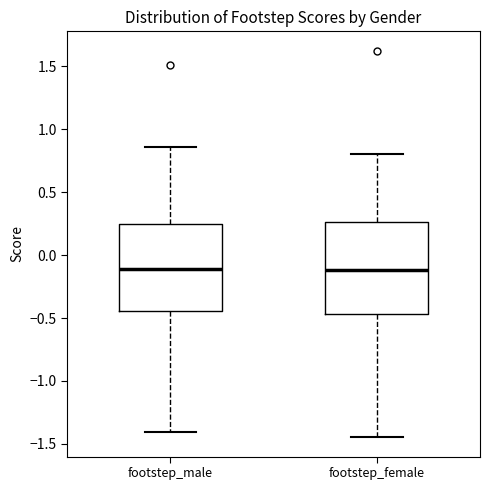

Where does the median line of the box for footstep_female sit on the y-axis? The values are not printed on the chart, so give them approximately, as read against the axis.

-0.10